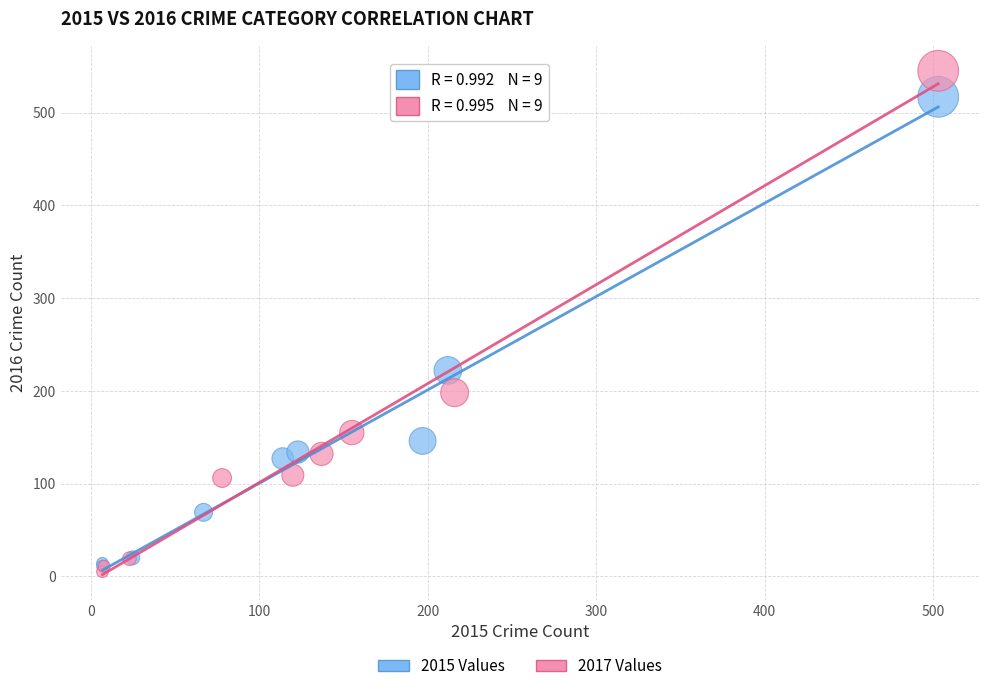

Which series contains the highest Y value?

2017 Values